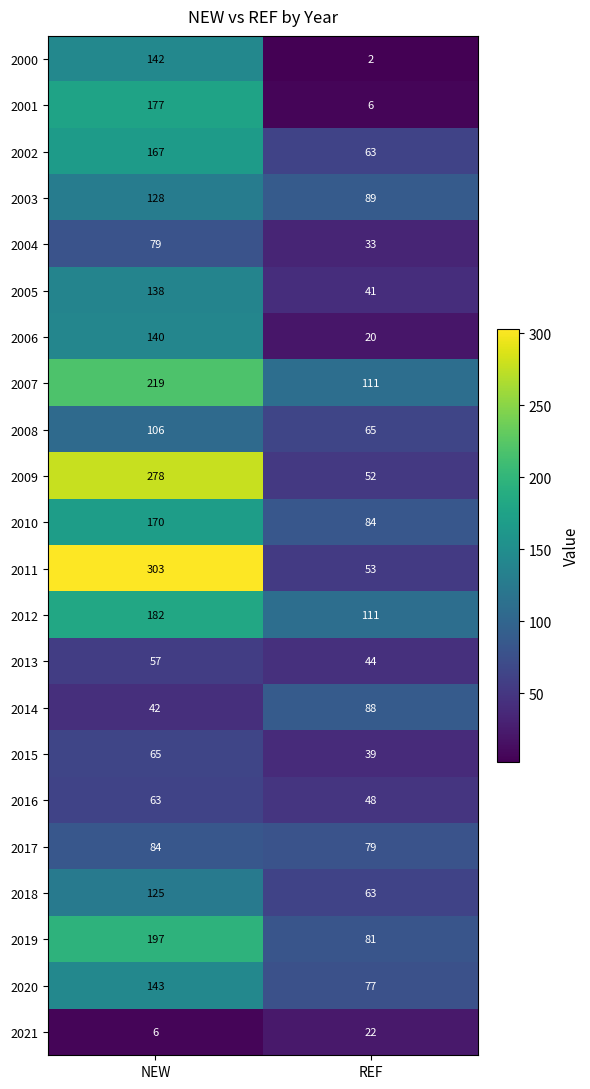

True or false: 2006 has a value of 32 at REF.

False